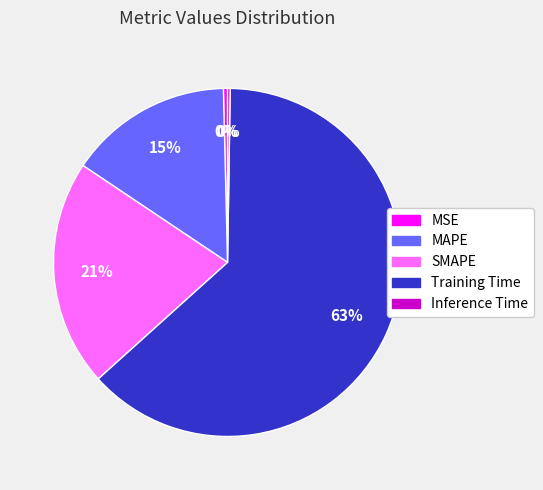

What is the largest slice in the pie chart?

Training Time